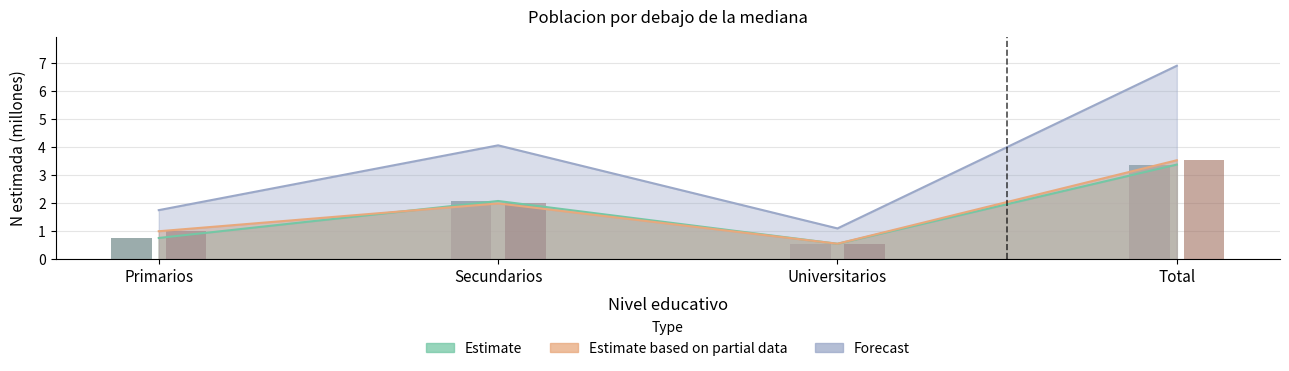

What is the difference between the Estimate (Hombre N estimada) values at Secundarios and Universitarios?

1.5